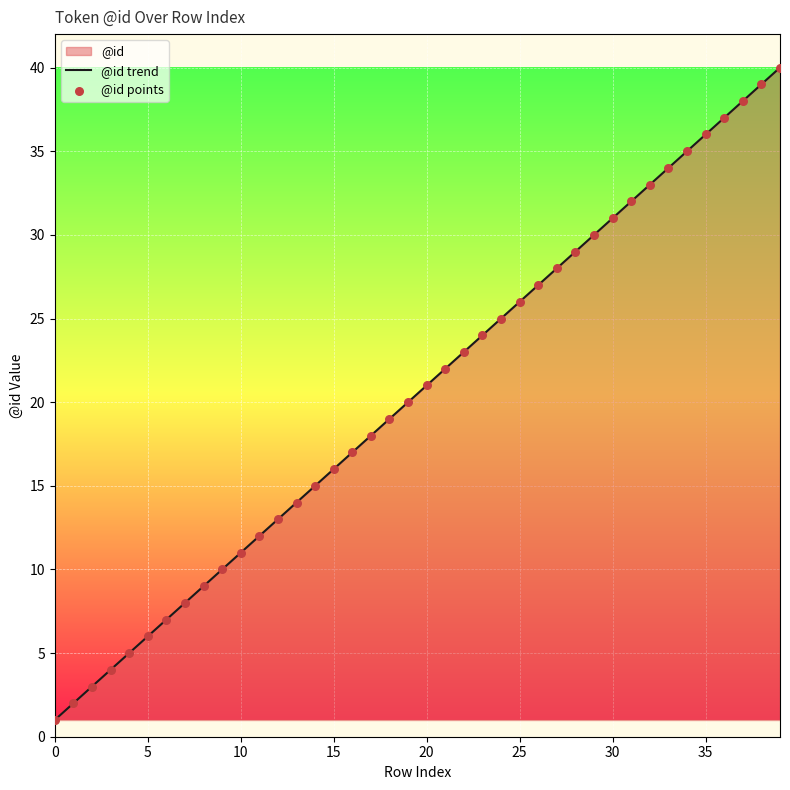

Which series reaches the maximum Y coordinate?

@id trend